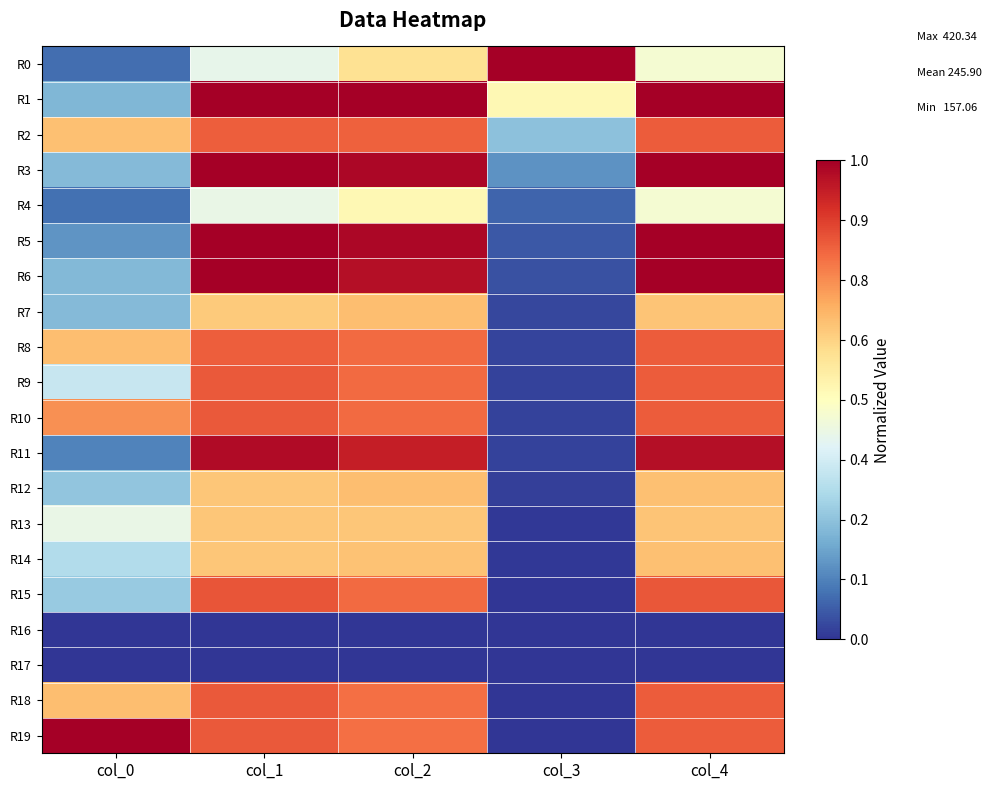

Rank the series by their maximum value, from lowest to highest.

R17, R16, R4, R13, R14, R7, R12, R2, R8, R9, R10, R18, R15, R11, R0, R1, R3, R5, R6, R19